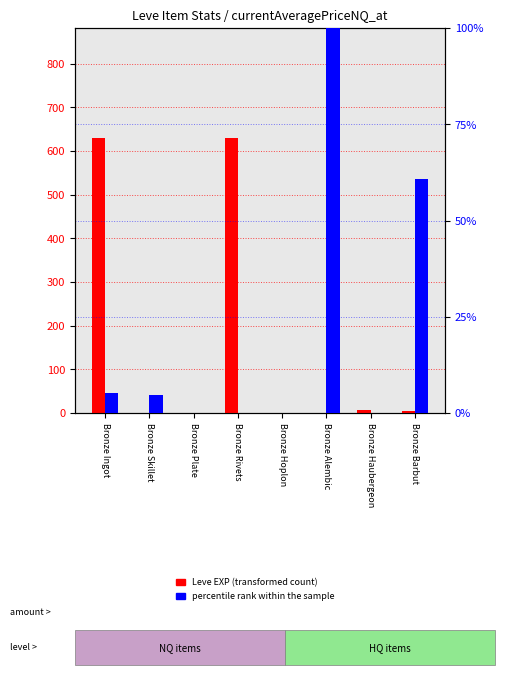

True or false: Leve EXP has a value of 6.0 at Bronze Haubergeon.

True